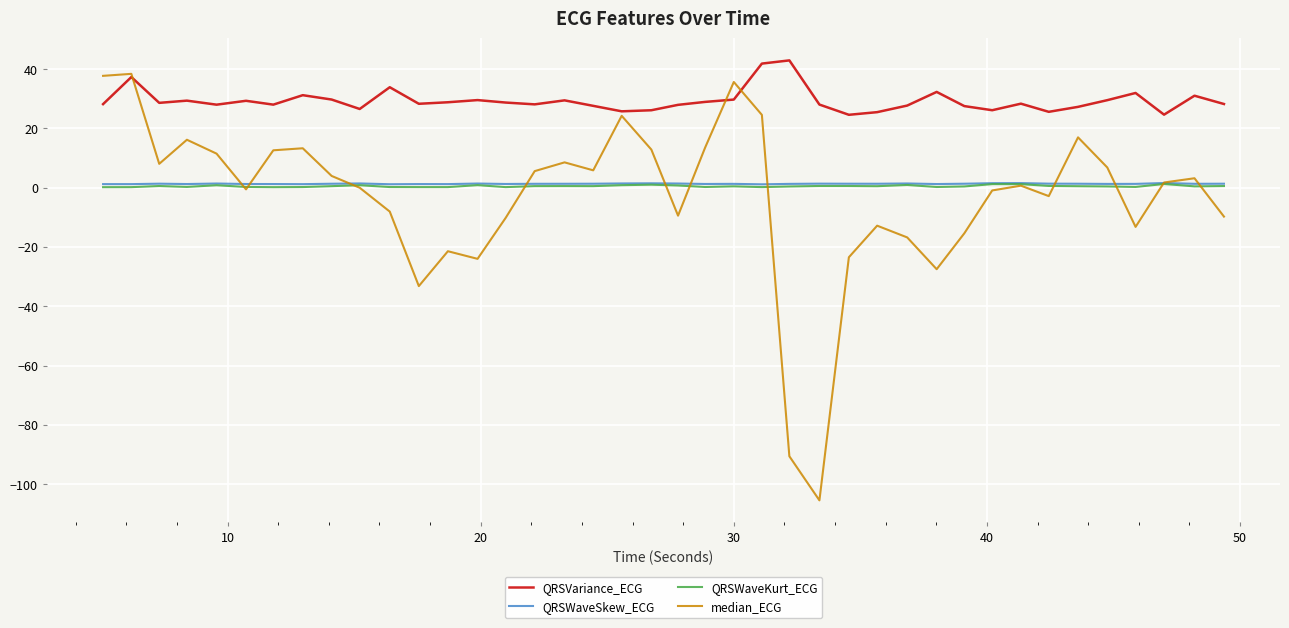

Which series has the largest range (max minus min)?

median_ECG